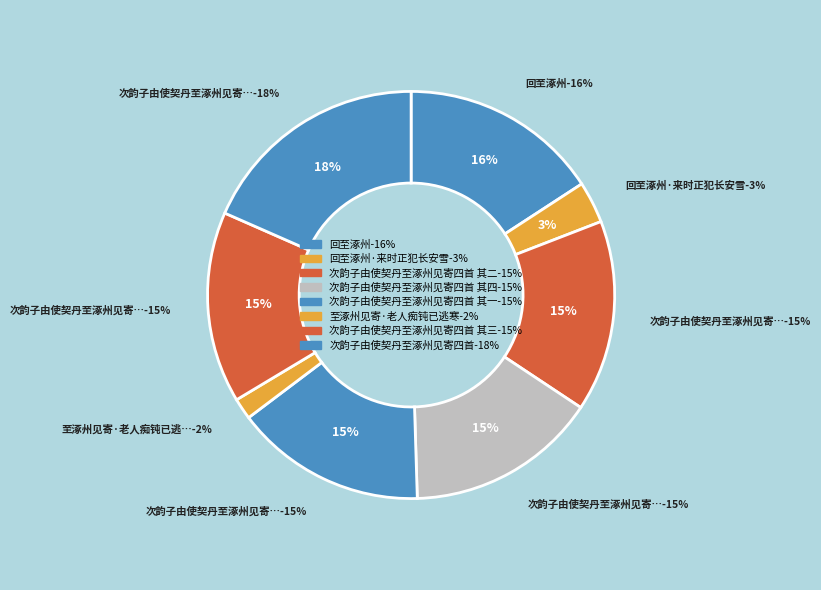

The 回至涿州·来时正犯长安雪 slice represents 3% of the pie. True or false?

True